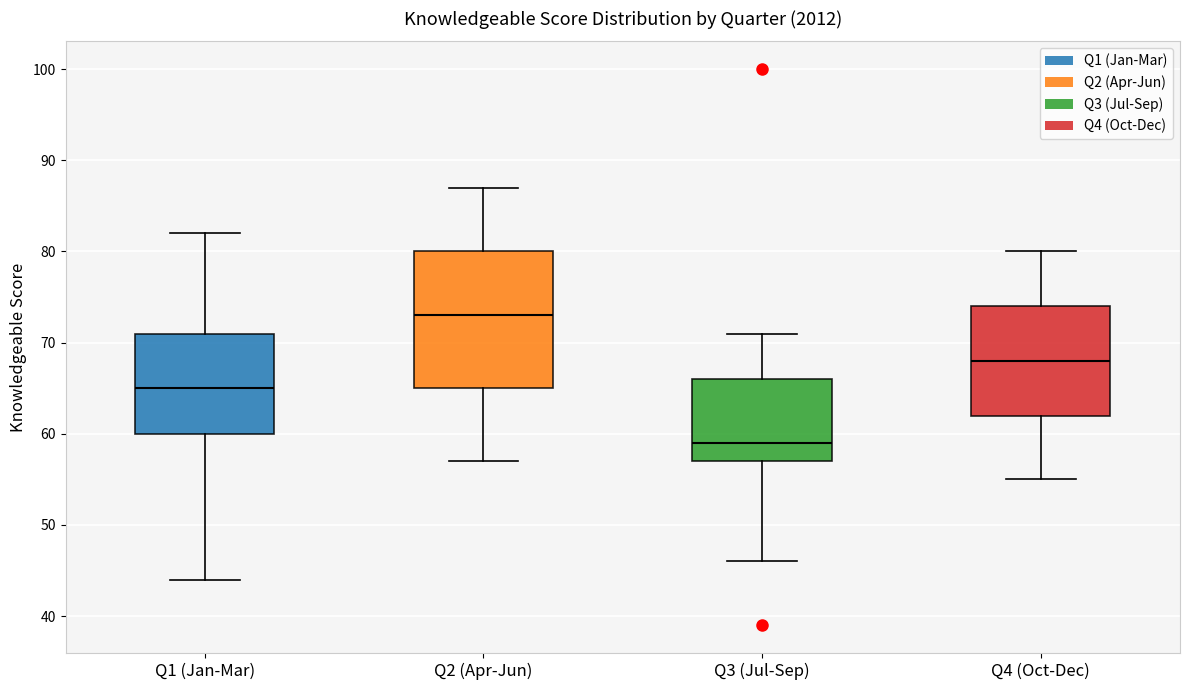

Reading left to right, transcribe this box plot: for each box, give where its median line is, the range the box spans, and where its two whiskers end, as read against the y-axis. The values are not printed on the chart, so give them approximately, as read against the axis.

Q1 (Jan-Mar): median 65, box 60 to 71, whiskers 44 to 82
Q2 (Apr-Jun): median 73, box 65 to 80, whiskers 57 to 87
Q3 (Jul-Sep): median 59, box 57 to 66, whiskers 46 to 71
Q4 (Oct-Dec): median 68, box 62 to 74, whiskers 55 to 80